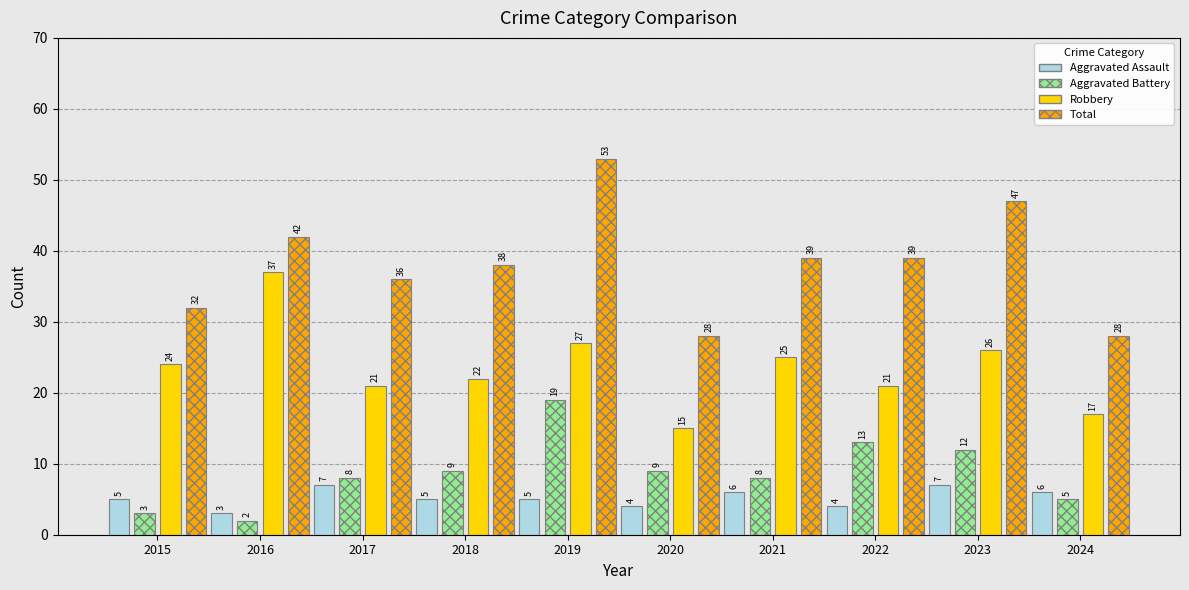

What is the value of the Aggravated Assault bar at the 8th from the left?

4